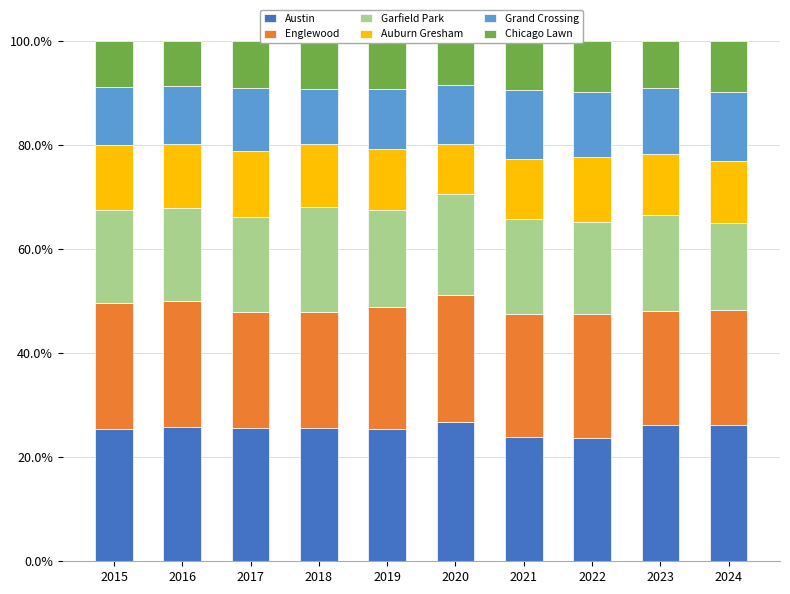

What is the value of the Grand Crossing bar at the 4th from the left?

10.6